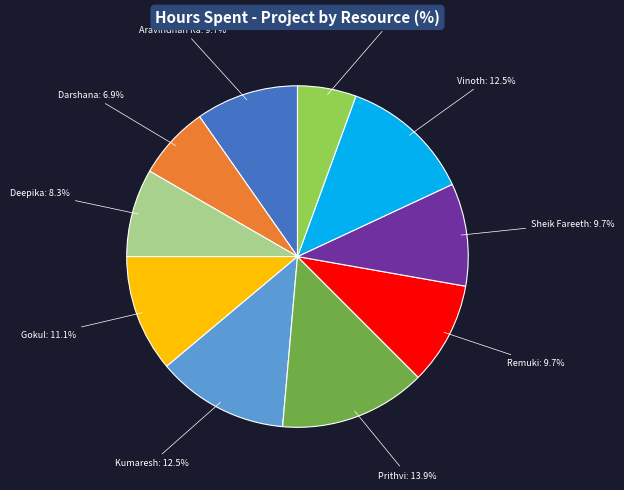

Which has a higher value, Gokul or Deepika?

Gokul